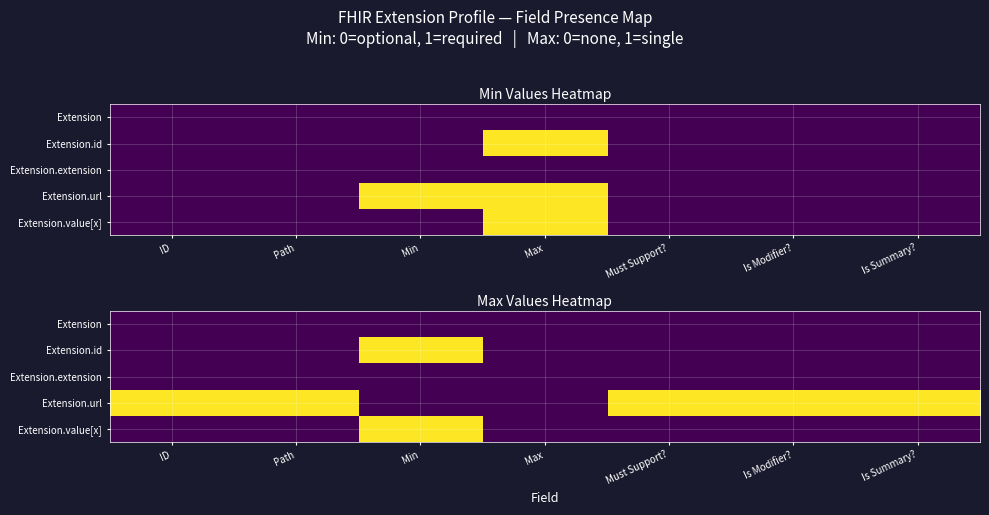

Which category has the lowest value in the Extension.value[x] series?

ID